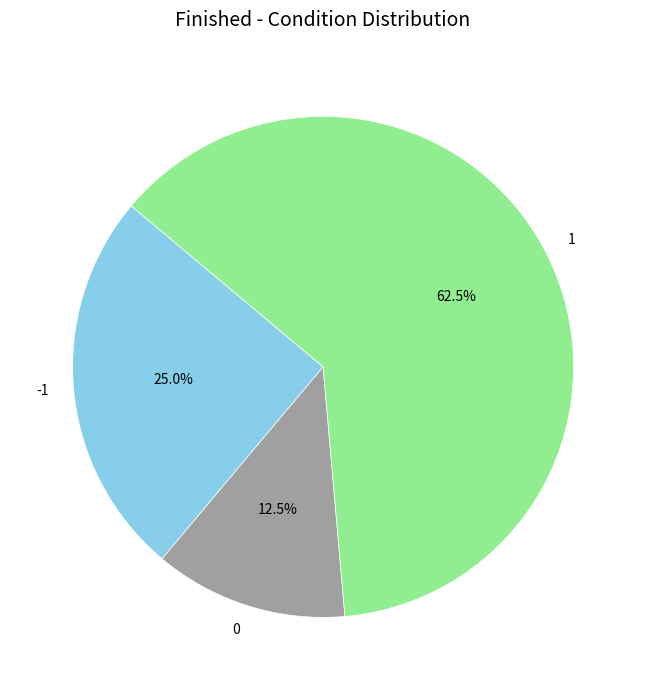

Count the number of slices in the pie.

3